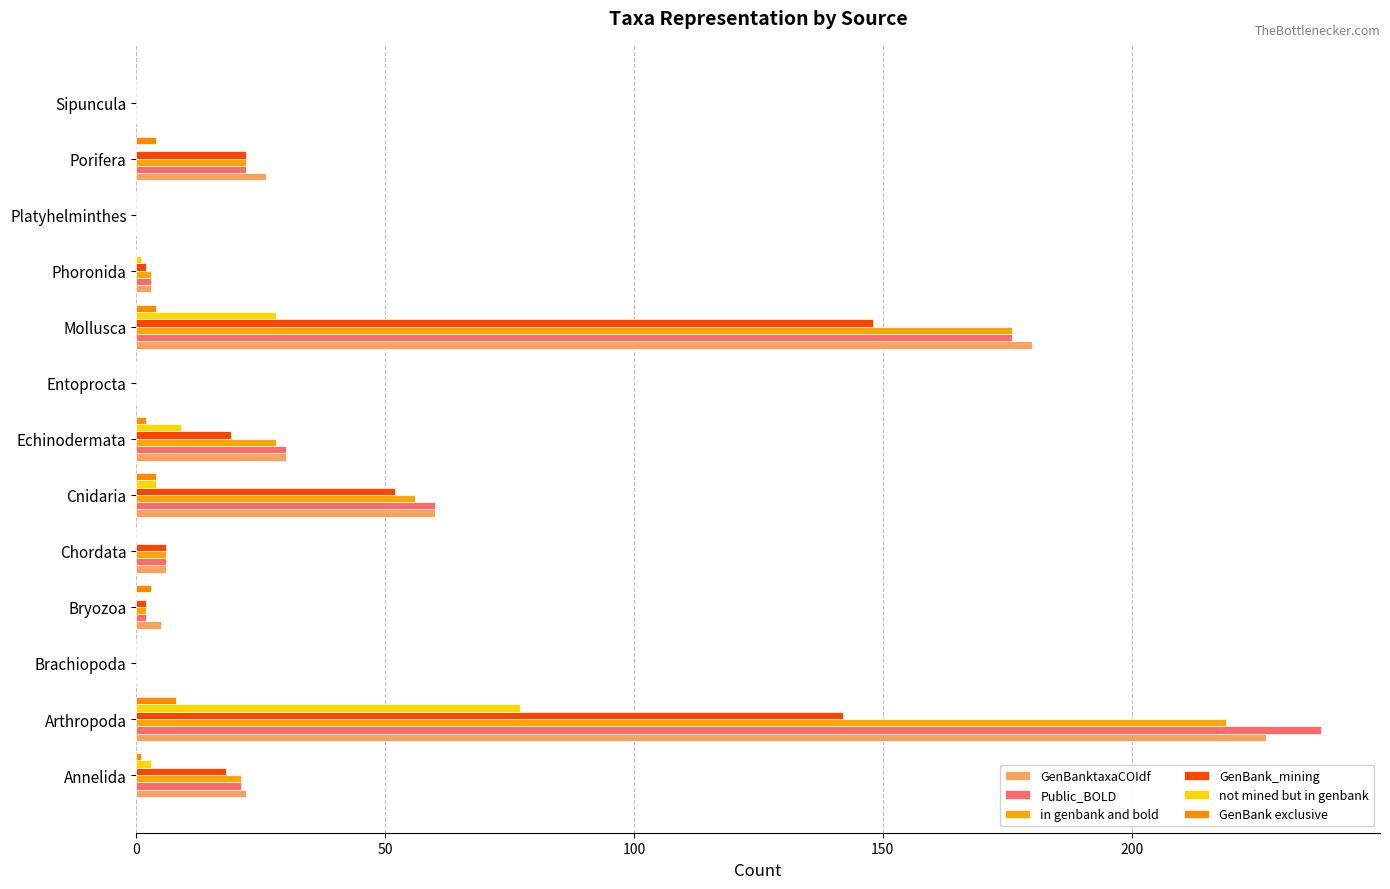

How many series are shown in this chart?

6